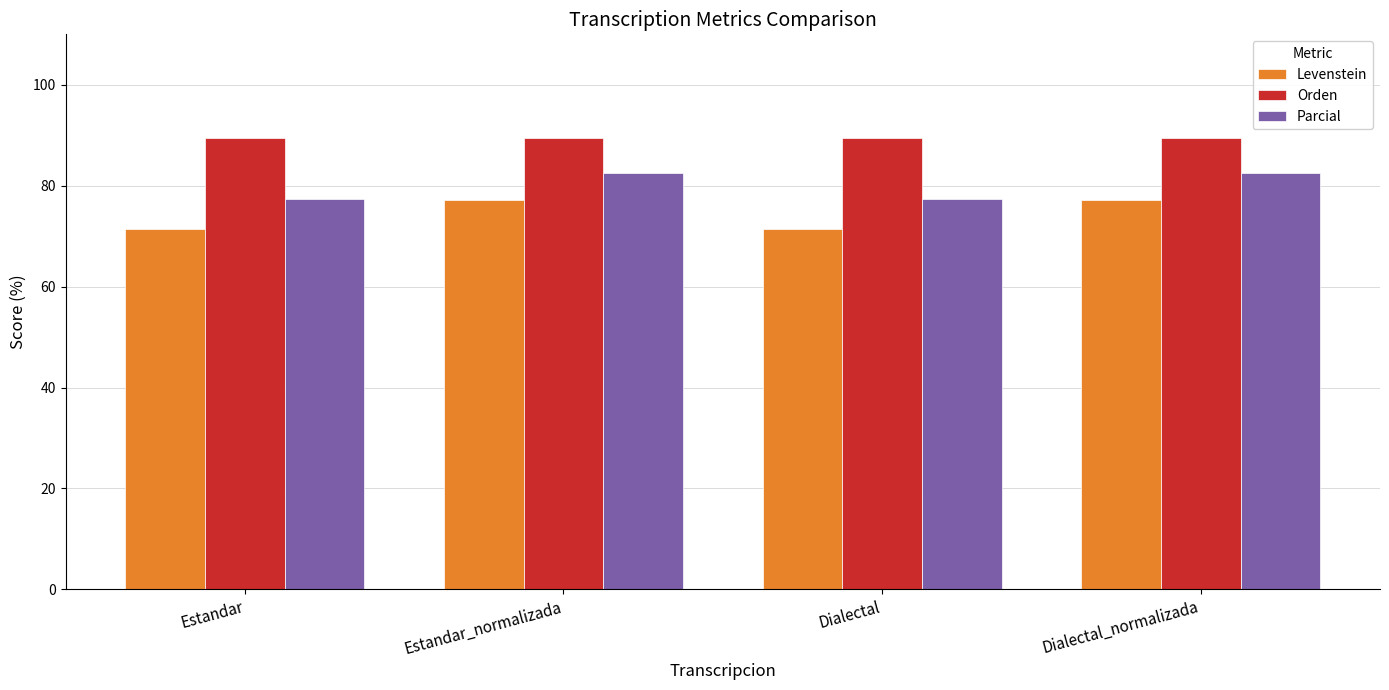

What value does the Orden series have at Estandar_normalizada?

89.5